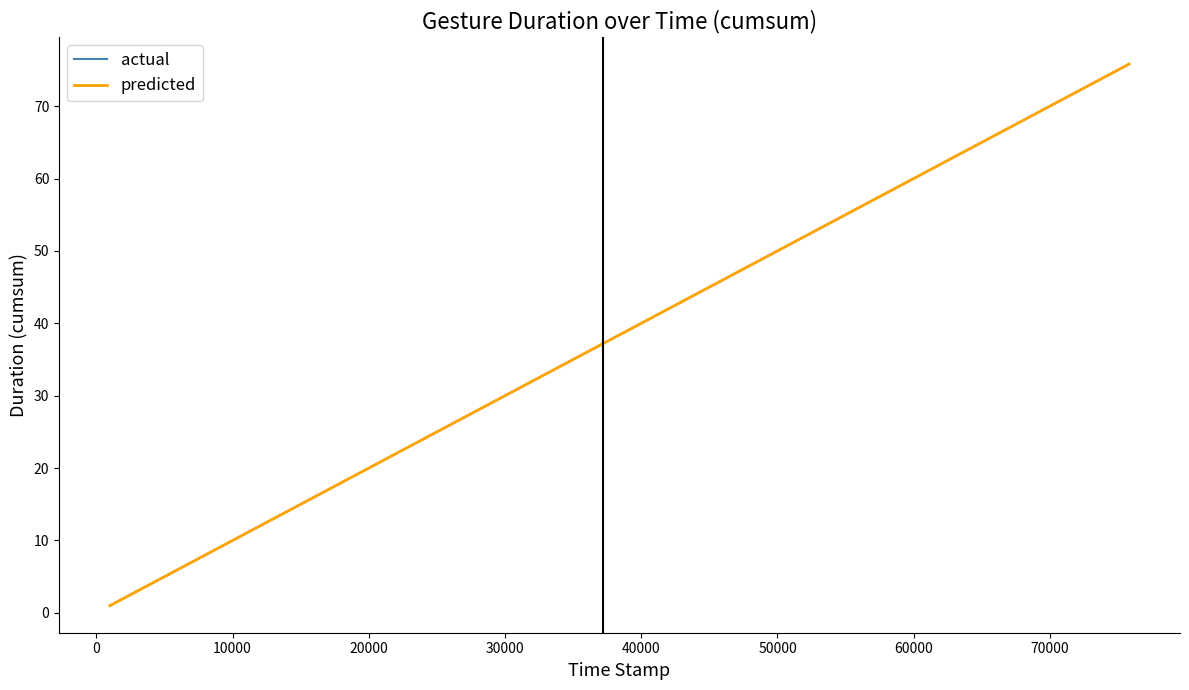

What is the value of the actual point at the 21st from the left?

37.2